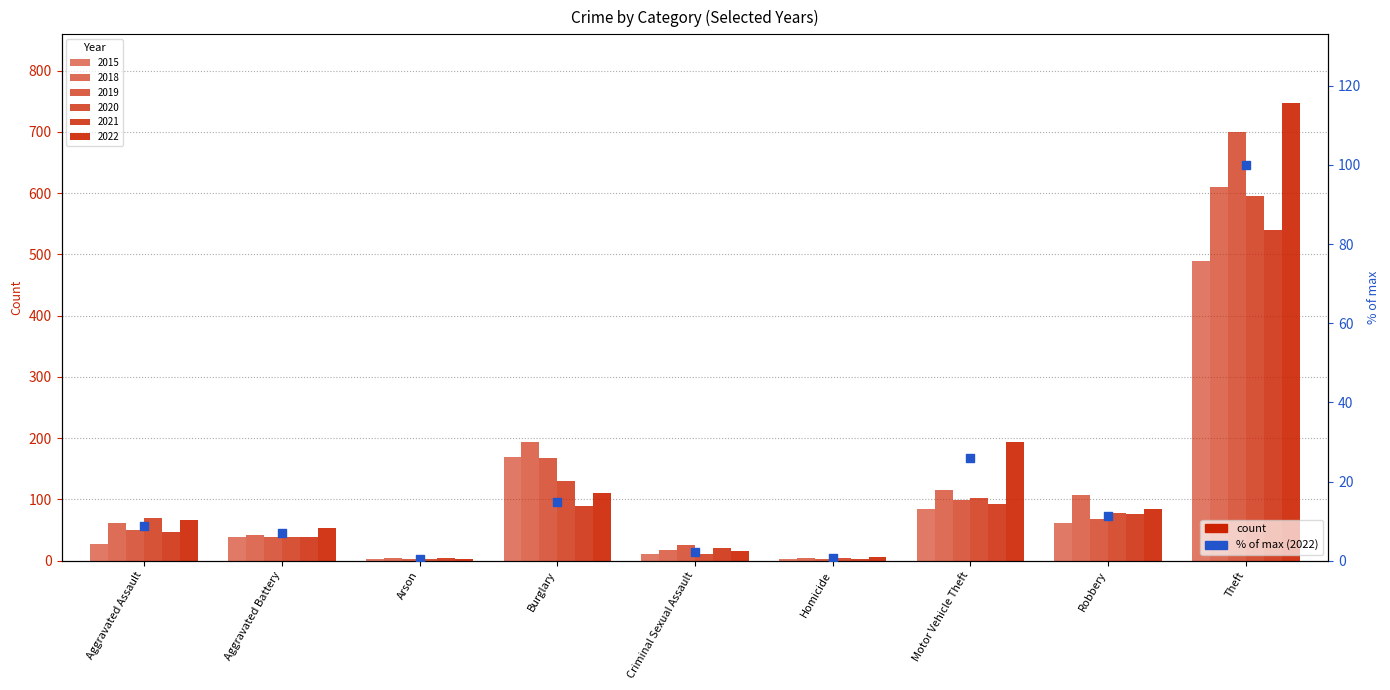

Which has a higher value, Homicide or Motor Vehicle Theft?

Motor Vehicle Theft